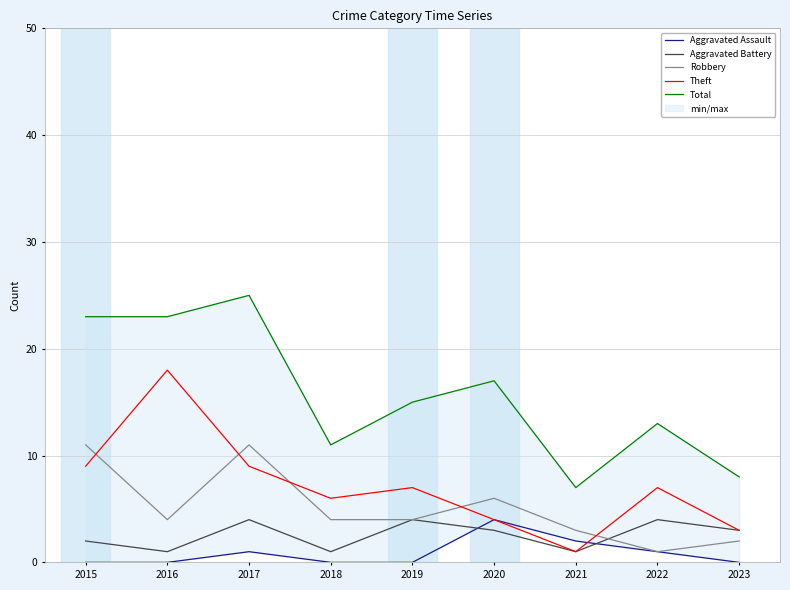

Reading left to right, what are all the values shown in this chart?

Aggravated Assault: 2015=0	2016=0	2017=1	2018=0	2019=0	2020=4	2021=2	2022=1	2023=0
Aggravated Battery: 2015=2	2016=1	2017=4	2018=1	2019=4	2020=3	2021=1	2022=4	2023=3
Robbery: 2015=11	2016=4	2017=11	2018=4	2019=4	2020=6	2021=3	2022=1	2023=2
Theft: 2015=9	2016=18	2017=9	2018=6	2019=7	2020=4	2021=1	2022=7	2023=3
Total: 2015=23	2016=23	2017=25	2018=11	2019=15	2020=17	2021=7	2022=13	2023=8